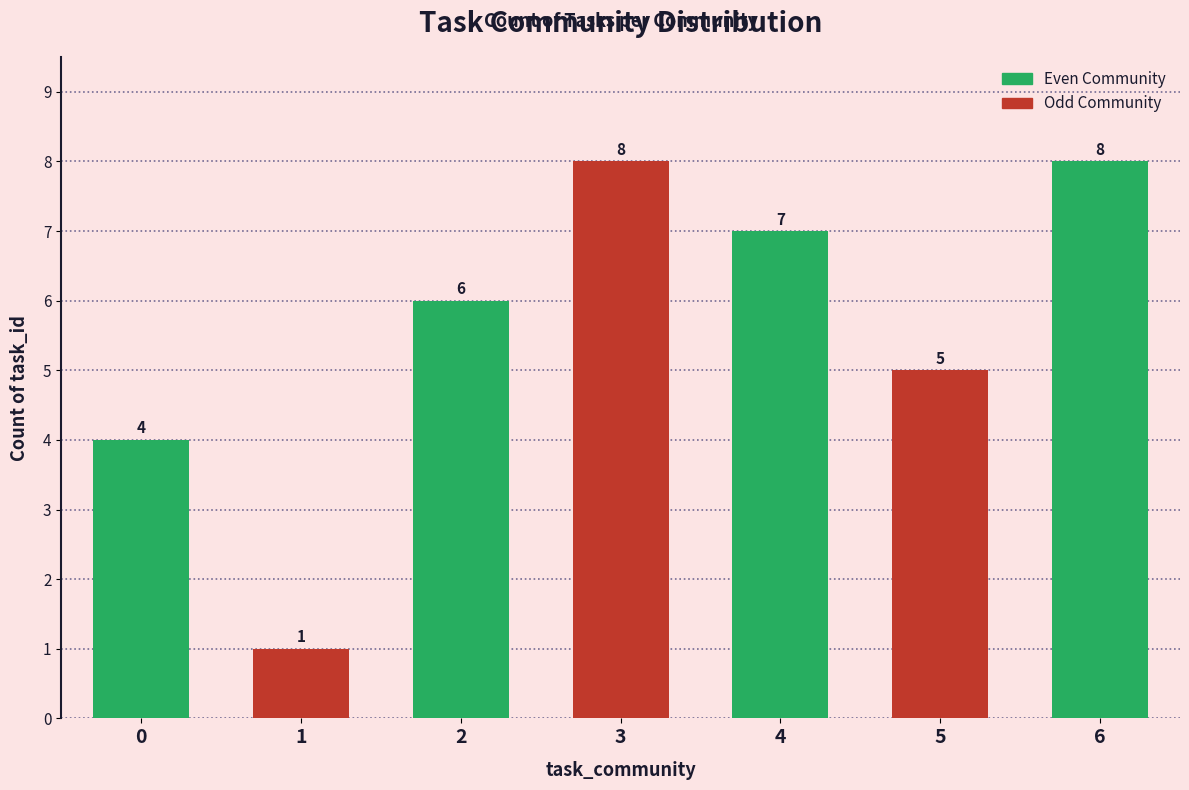

How many categories are shown in the chart?

7